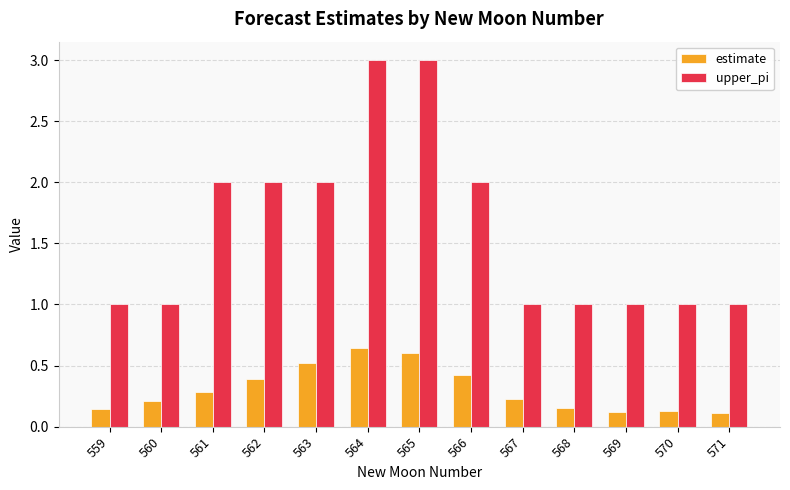

What is the maximum value for upper_pi?

3.0